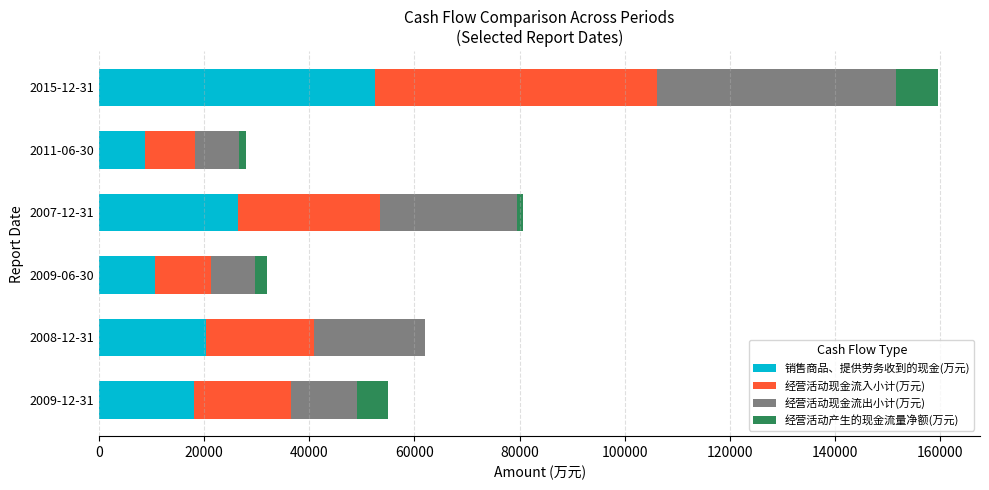

At which label is 销售商品、提供劳务收到的现金(万元) closest to 30606?

2007-12-31